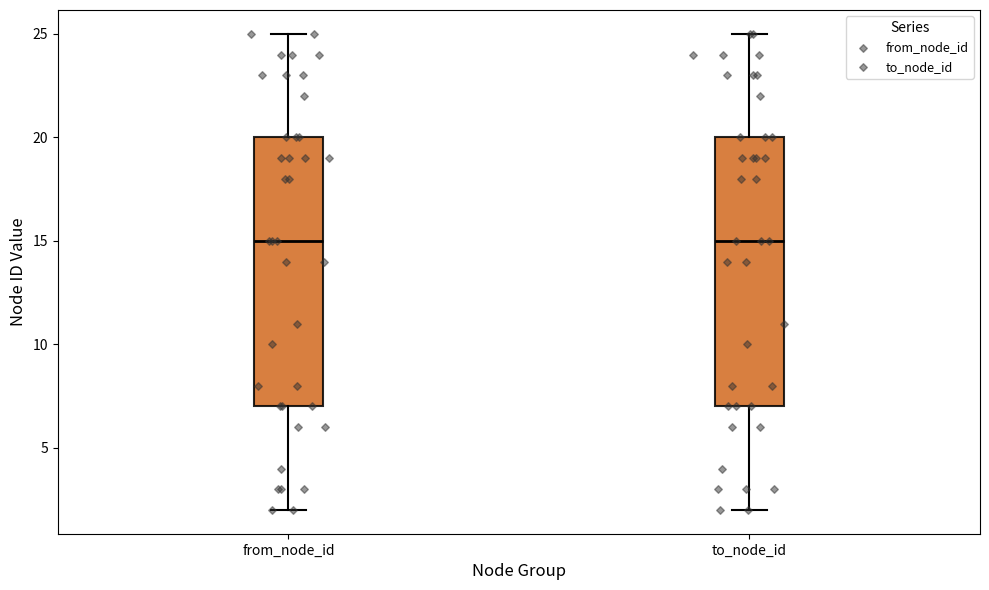

Where is the upper edge of the box for from_node_id on the y-axis? The values are not printed on the chart, so give them approximately, as read against the axis.

20